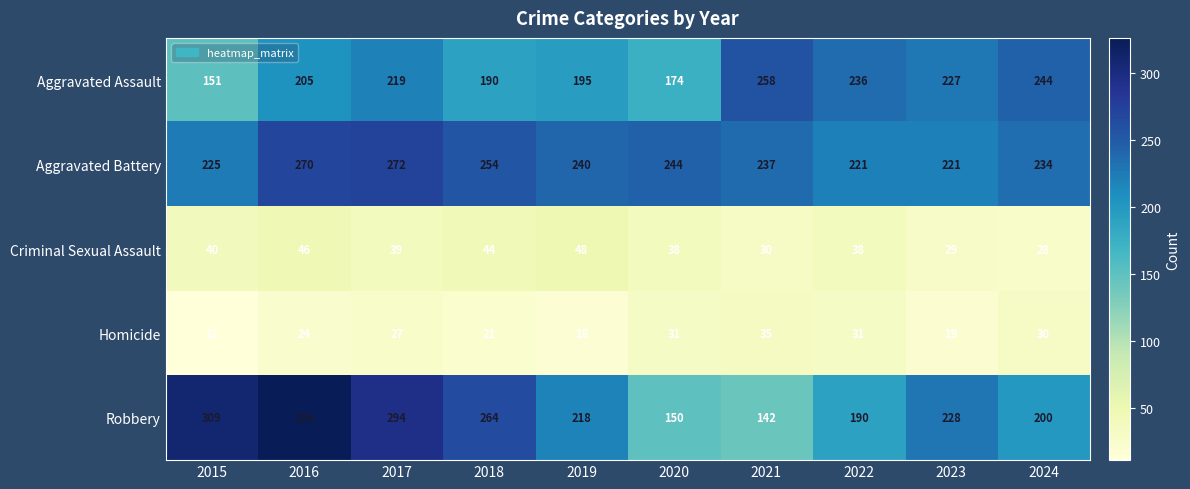

Where does the Criminal Sexual Assault series first go above 39?

2015